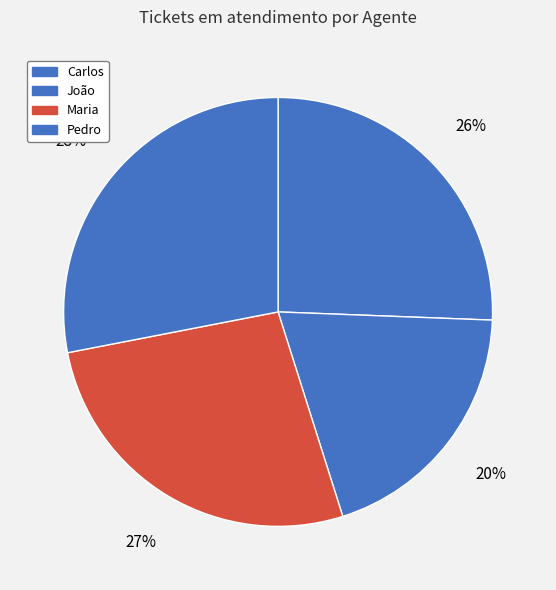

The Pedro slice represents 28% of the pie. True or false?

True